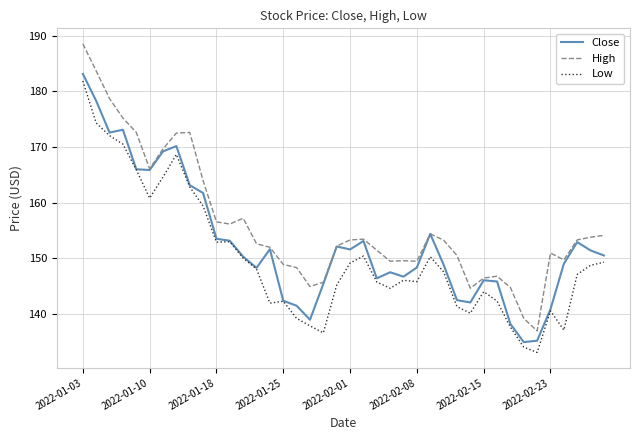

Which series has the largest total across all categories?

High